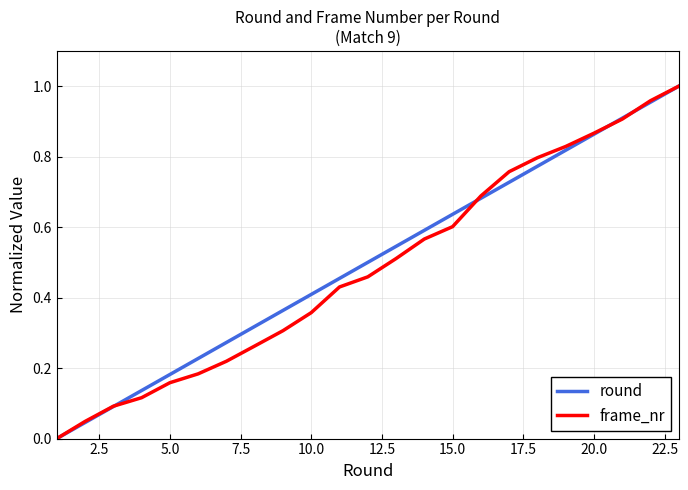

Is this an area chart (filled region under the line)?

No